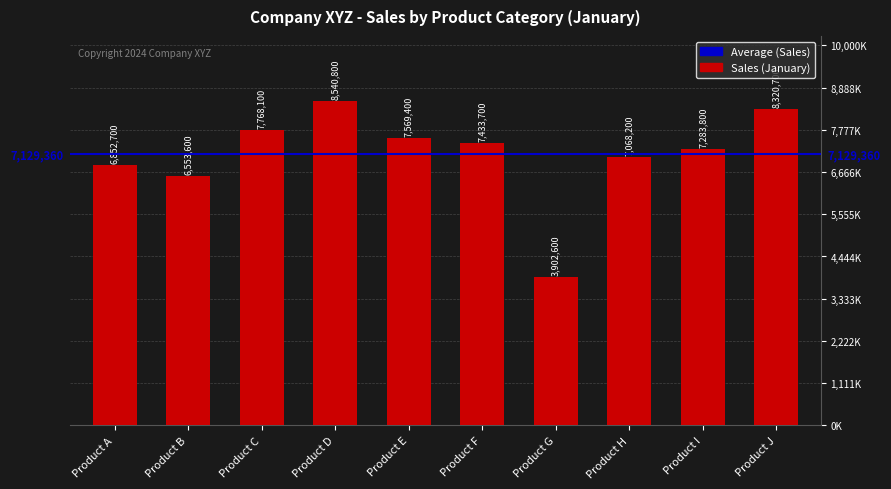

Does the chart contain any negative values?

No